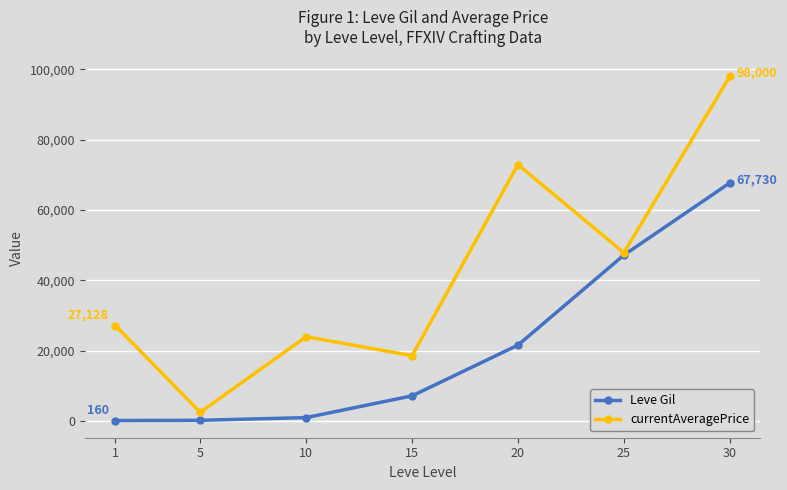

At which category is the sum across all series the highest?

30